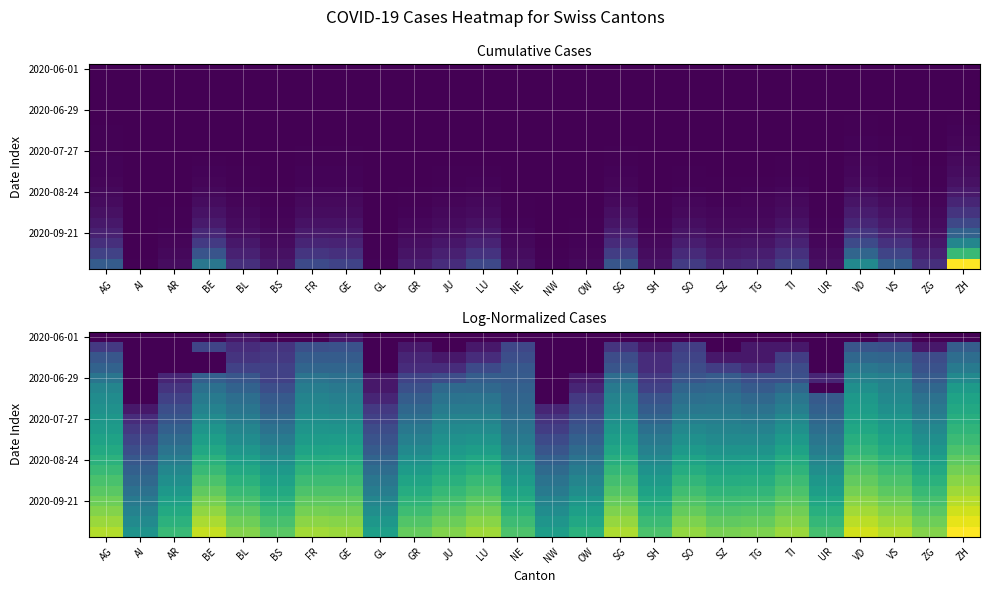

At which category is the sum across all series the highest?

ZH